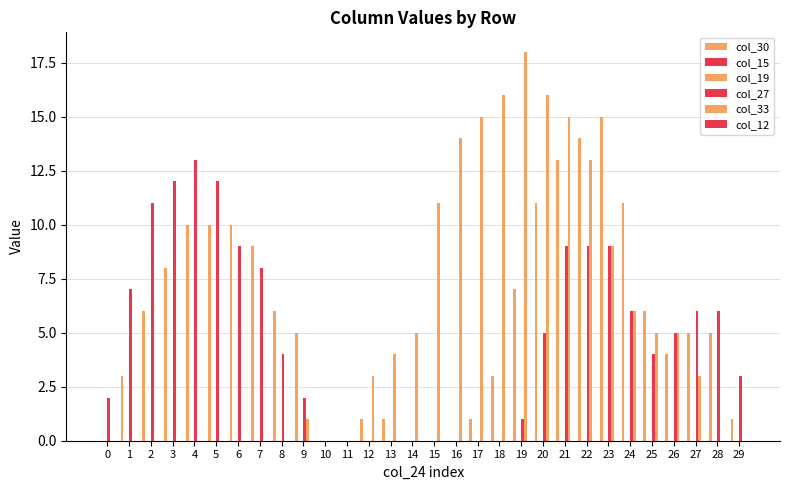

Reading right to left, list all the values displayed in this chart.

col_30: 1	5	5	4	6	11	15	14	13	11	7	3	1	0	0	0	1	1	0	0	5	6	9	10	10	10	8	6	3	0
col_15: 0	0	0	0	0	0	0	0	0	0	0	0	0	0	0	0	0	0	0	0	0	0	0	0	0	0	0	0	0	0
col_19: 0	0	0	0	0	0	0	0	0	0	0	0	0	0	0	0	0	0	0	0	0	0	0	0	0	0	0	0	0	0
col_27: 3	6	6	5	4	6	9	9	9	5	1	0	0	0	0	0	0	0	0	0	2	4	8	9	12	13	12	11	7	2
col_33: 0	0	3	5	5	6	9	13	15	16	18	16	15	14	11	5	4	3	0	0	1	0	0	0	0	0	0	0	0	0
col_12: 0	0	0	0	0	0	0	0	0	0	0	0	0	0	0	0	0	0	0	0	0	0	0	0	0	0	0	0	0	0